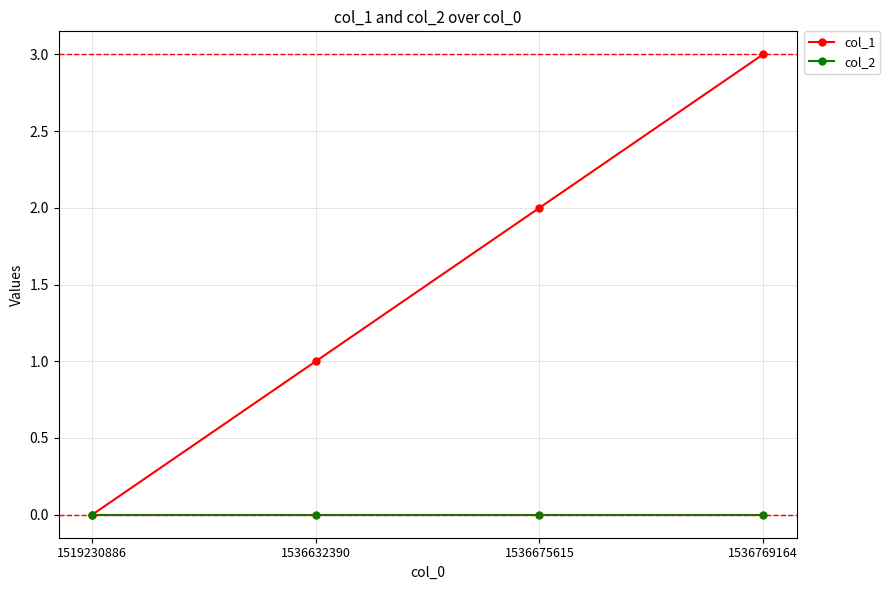

Does the chart have visible grid lines?

Yes